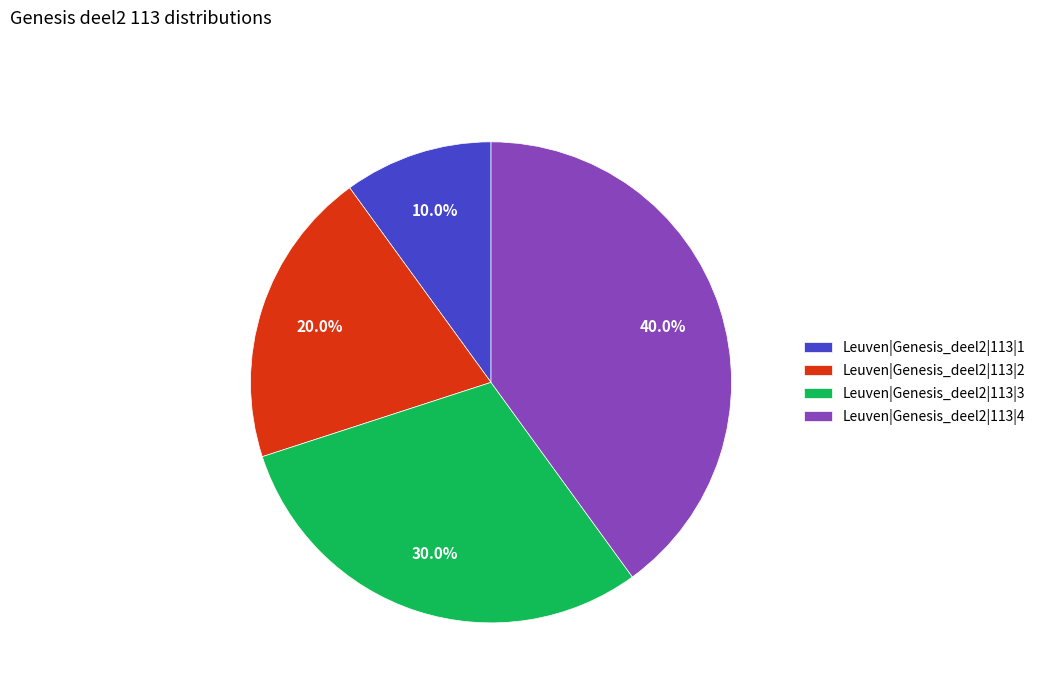

The Leuven|Genesis_deel2|113|3 slice represents 30% of the pie. True or false?

True